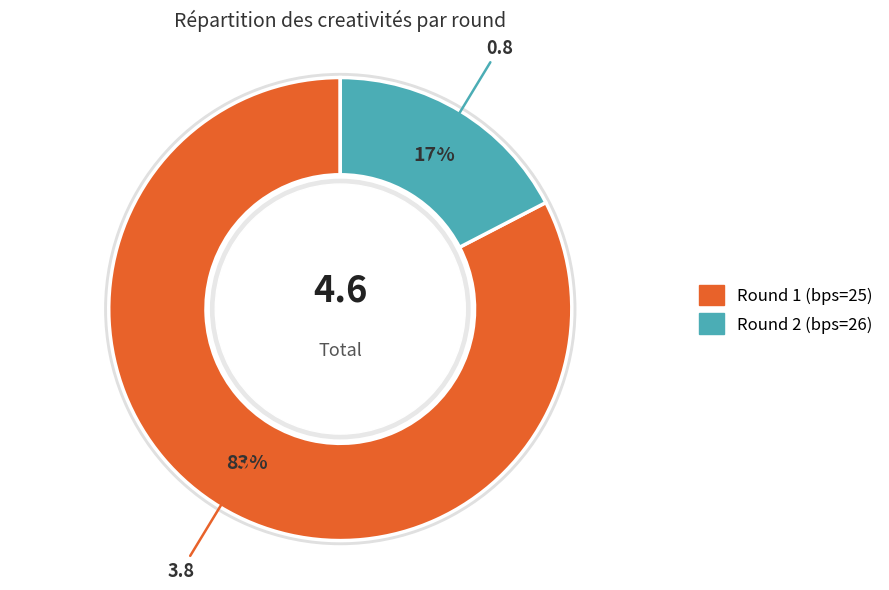

How many slices are in this pie chart?

2